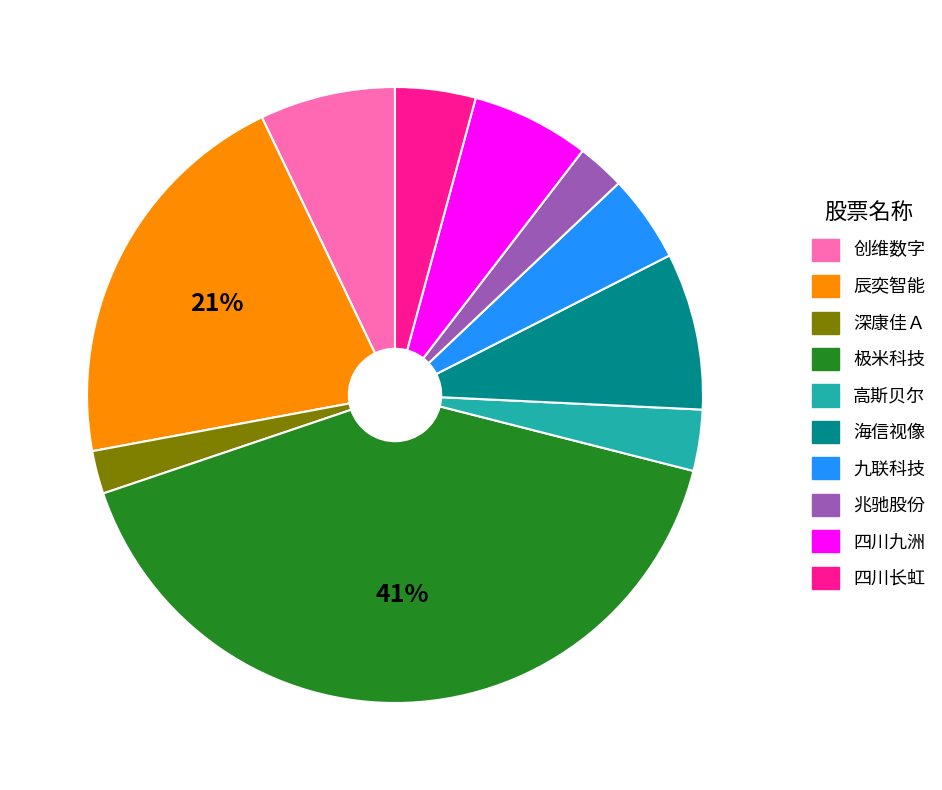

What is the ratio of the value at 四川九洲 to the value at 四川长虹?

1.5